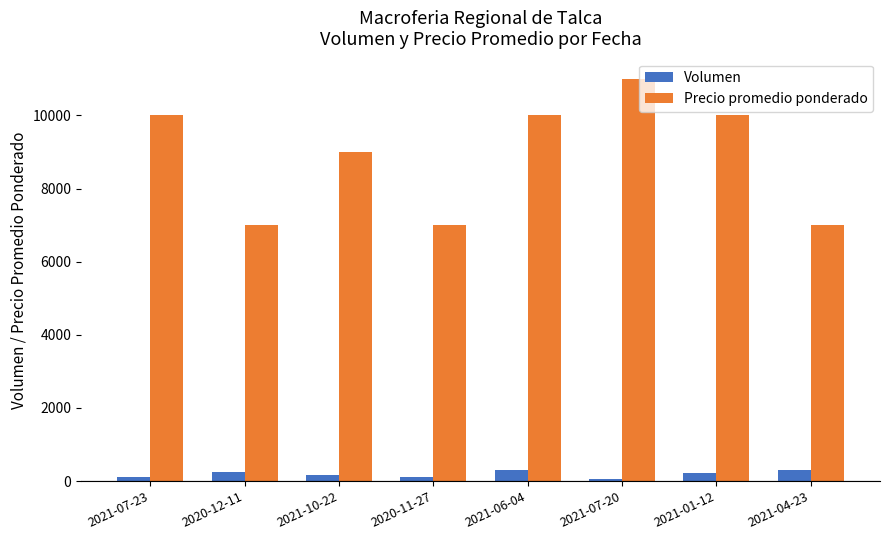

Which series has the widest spread of values?

Precio promedio ponderado